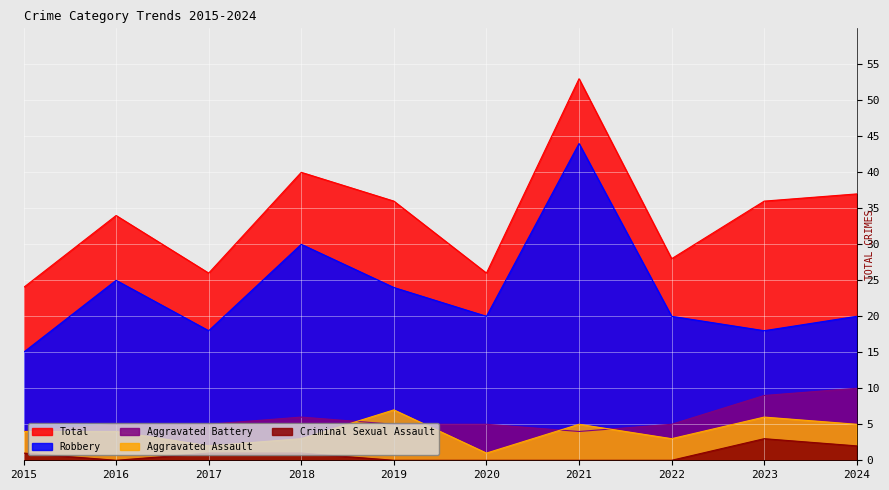

True or false: Criminal Sexual Assault and Robbery intersect in this chart.

False